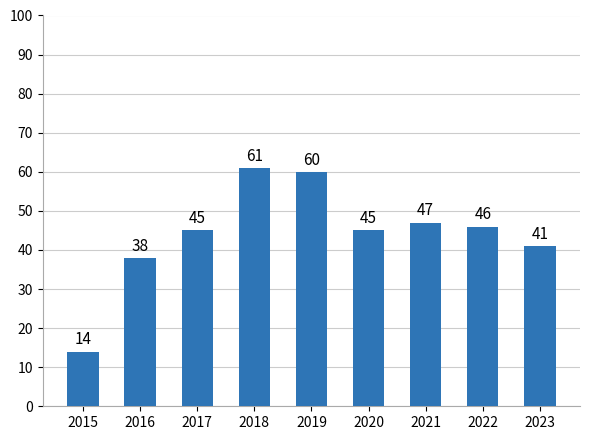

True or false: the data shows 70 at 2023.

False